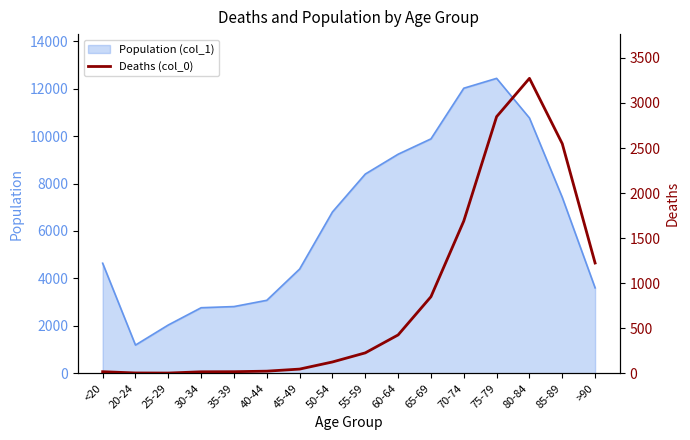

Is it true that the value at >90 is 1967?

False